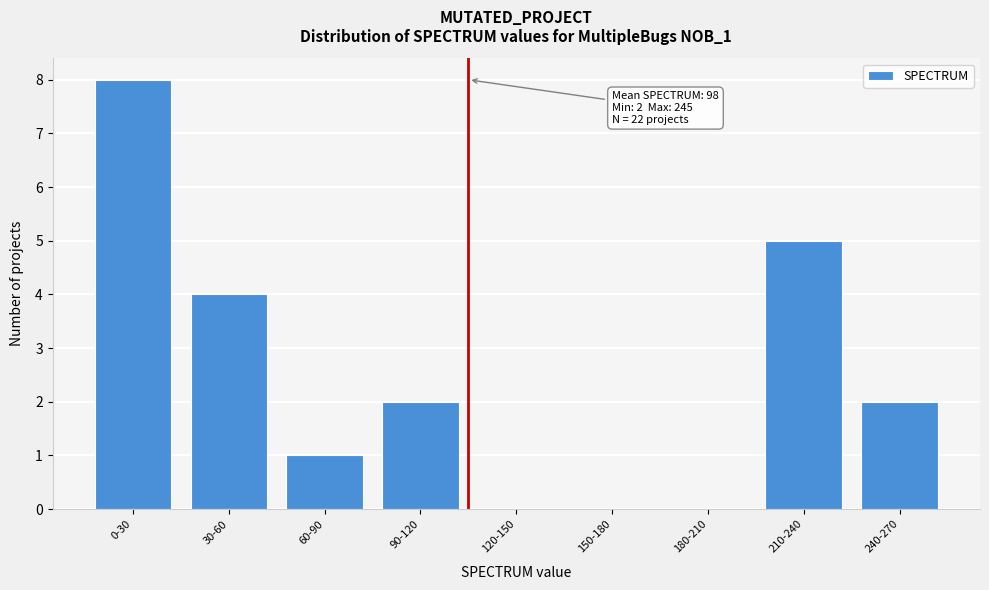

Reading left to right, transcribe all the data shown in this chart.

0-30=8	30-60=4	60-90=1	90-120=2	120-150=0	150-180=0	180-210=0	210-240=5	240-270=2